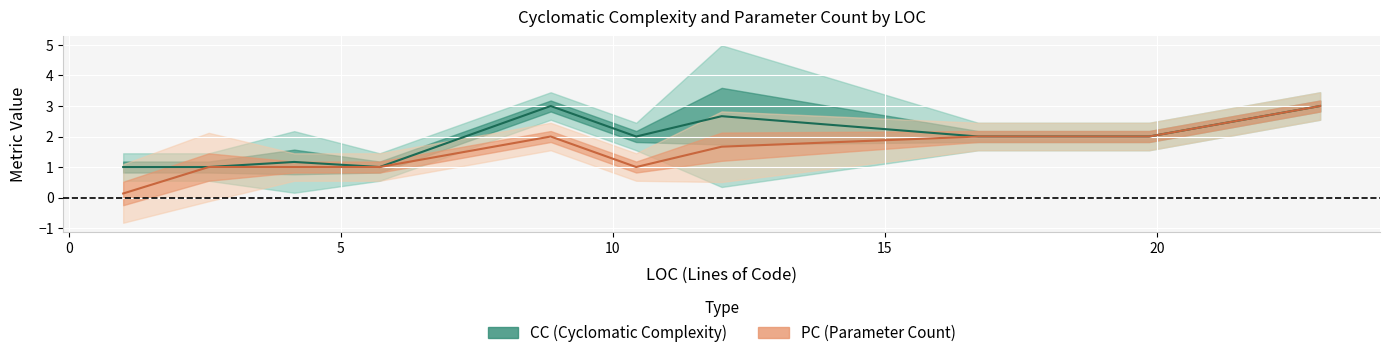

The value of CC at 20 is 0. True or false?

False